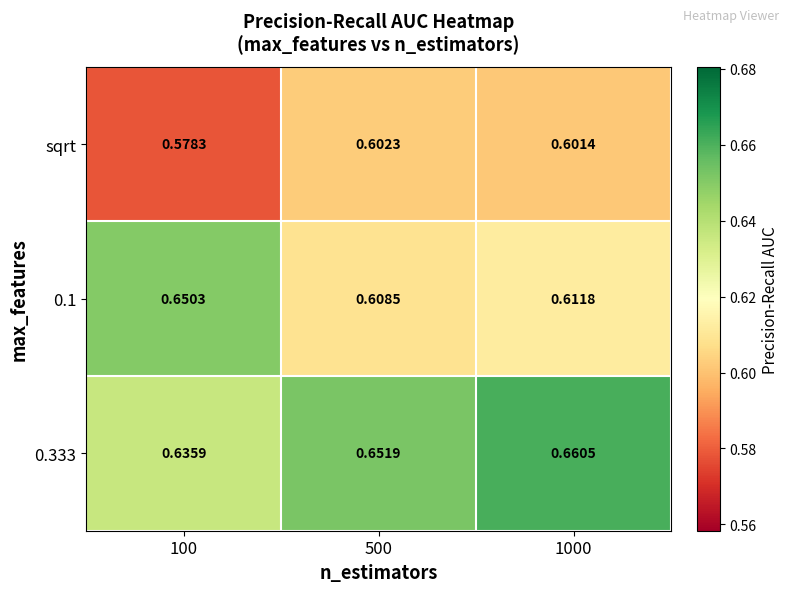

How many categories are shown in the chart?

3